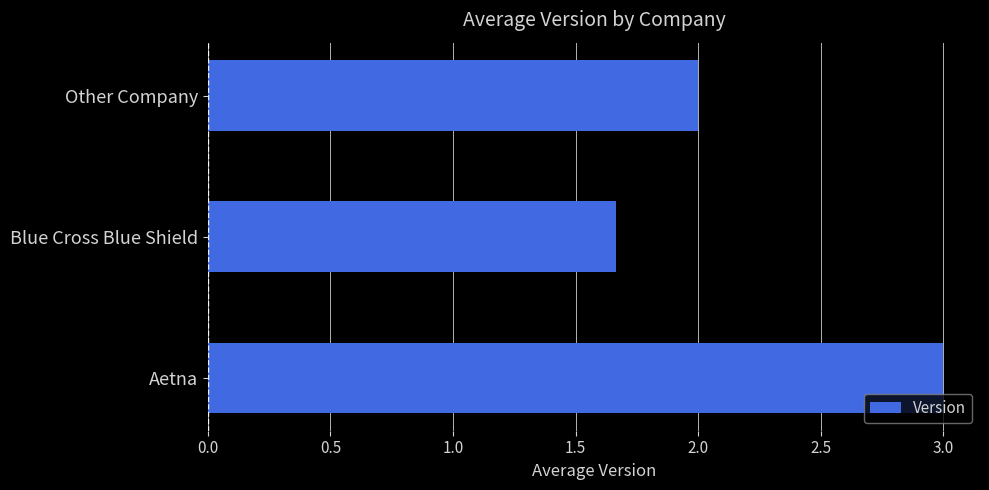

What is the difference between the maximum and minimum values?

1.3